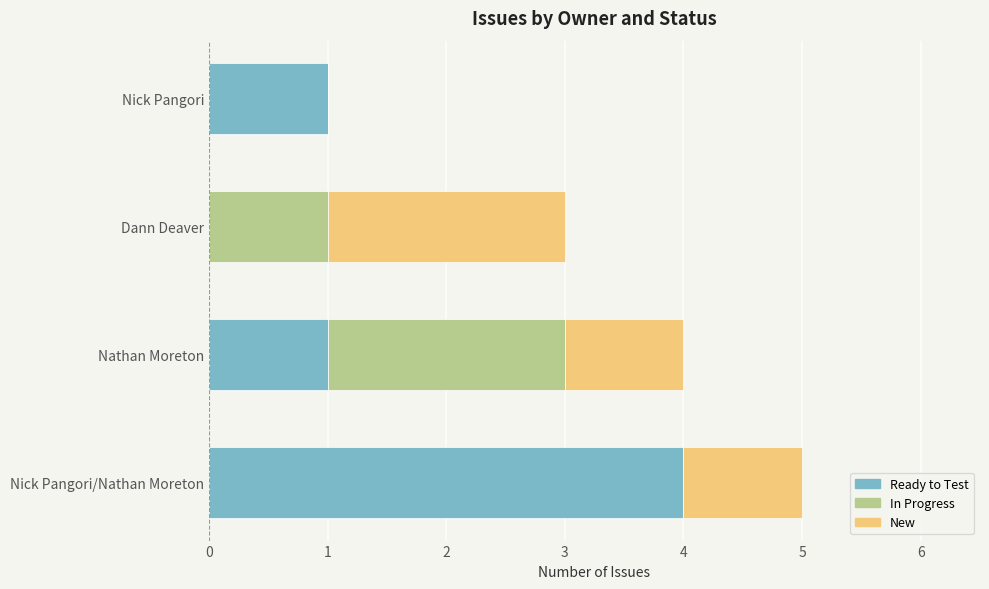

What is the sum of all Ready to Test values?

6